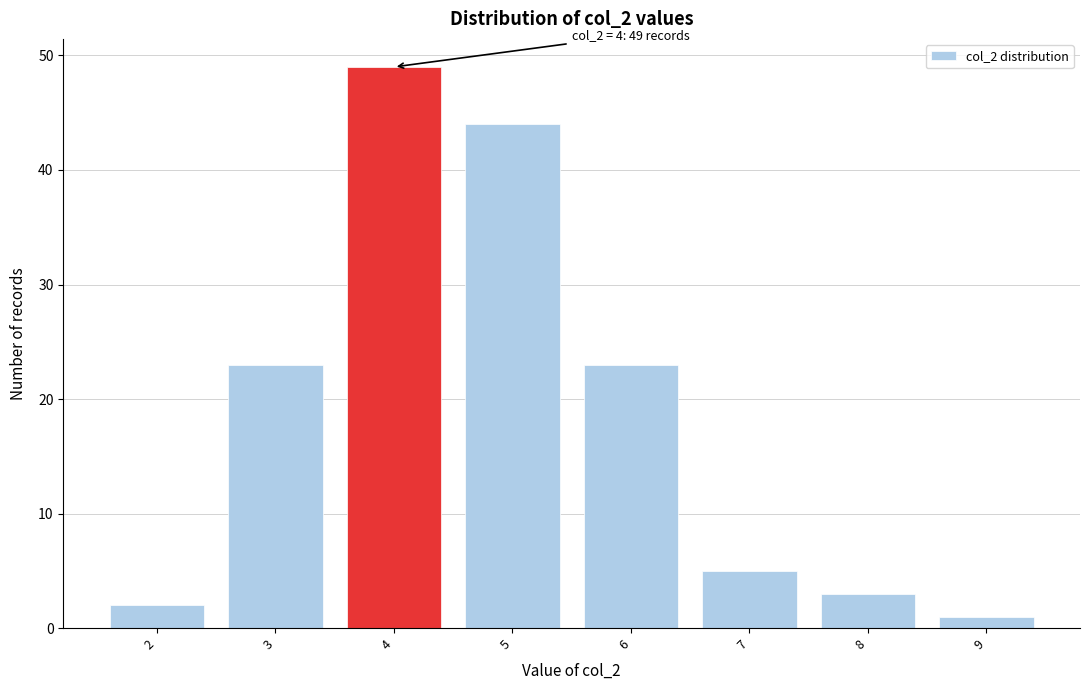

Which range on the x-axis has the tallest bar?

3.5 to 4.5